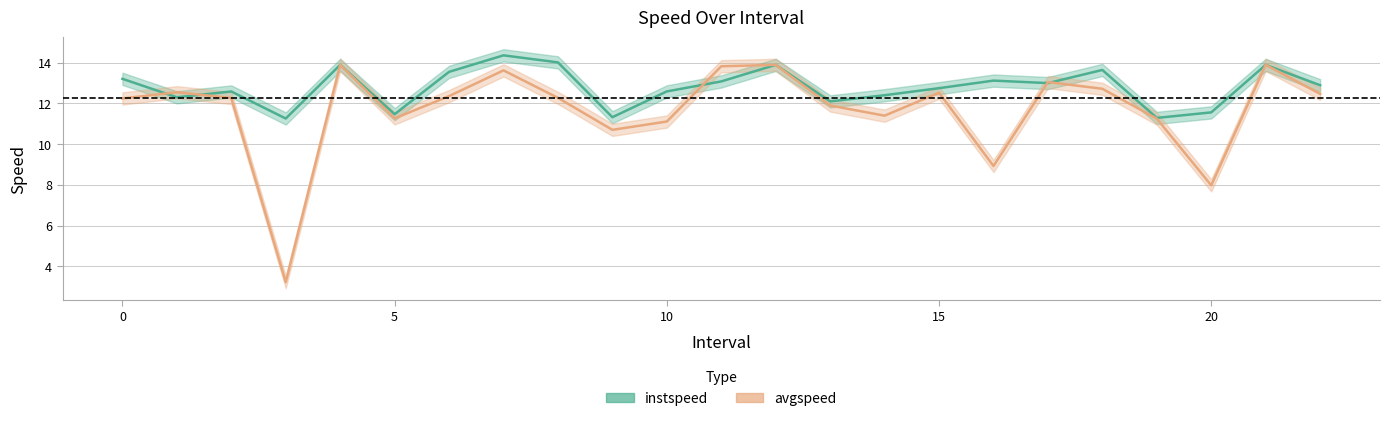

At 10.0, list the series in order from largest to smallest.

instspeed, avgspeed